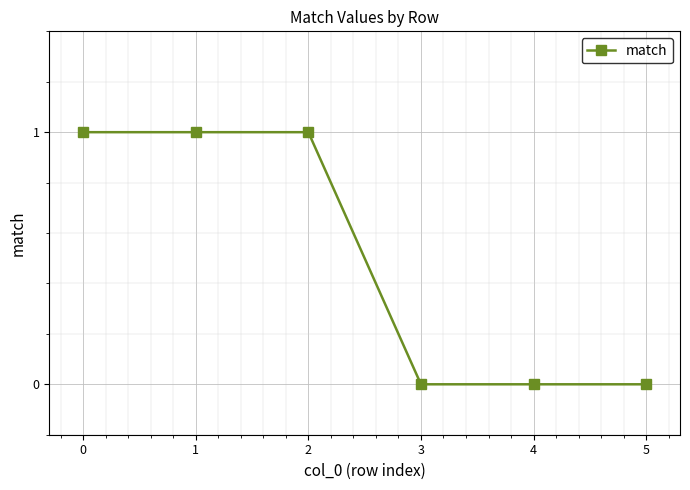

Count the values in the range 0 to 1.

6